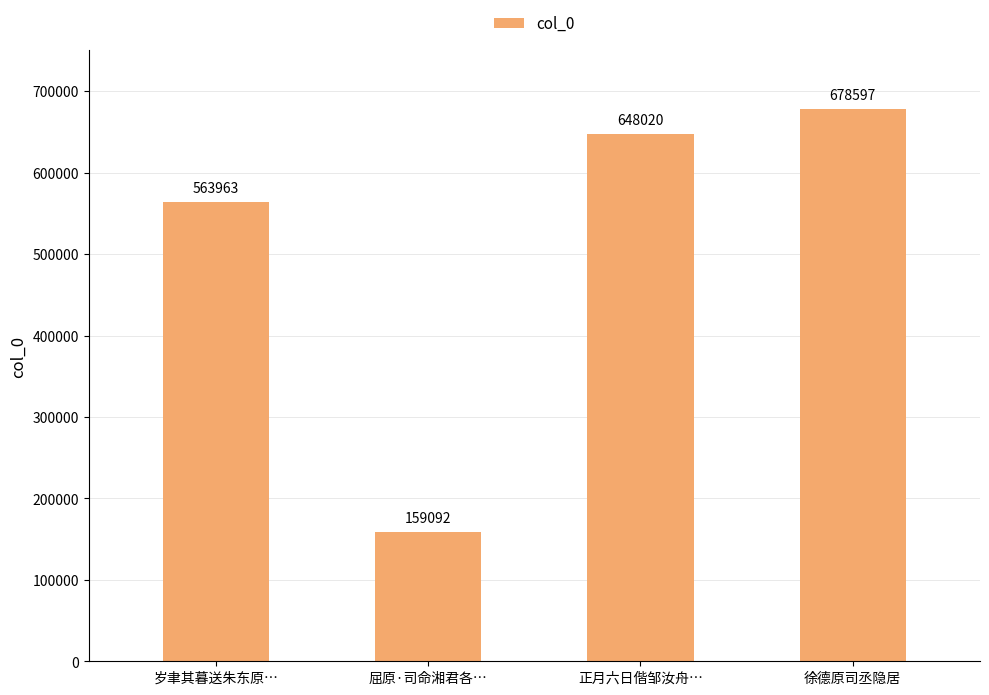

List the labels in order of value, smallest first.

屈原·司命湘君各…, 岁聿其暮送朱东原…, 正月六日偕邹汝舟…, 徐德原司丞隐居